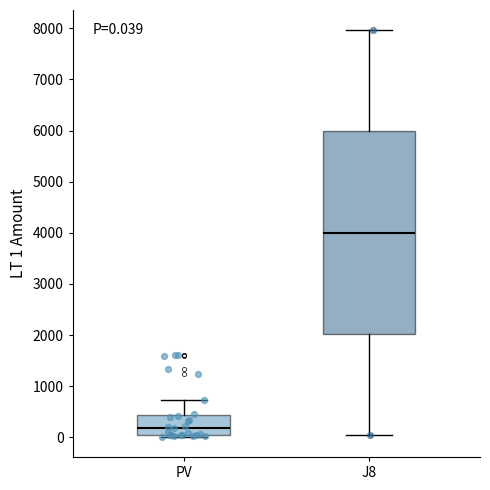

Which box has the lowest median line?

PV